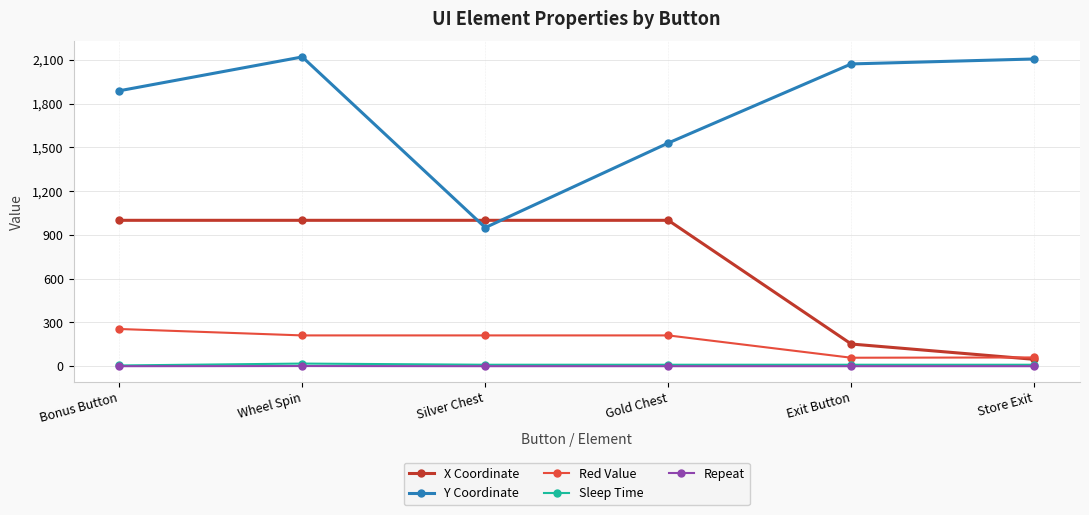

What value does the Sleep Time series have at Silver Chest?

10